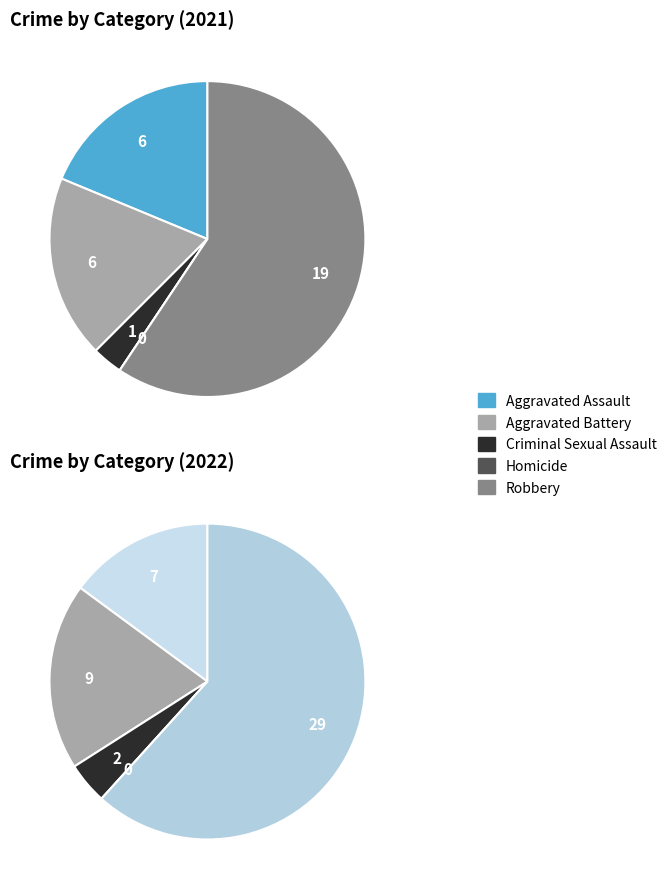

Is it true that values_2021 is 19% of the pie?

True